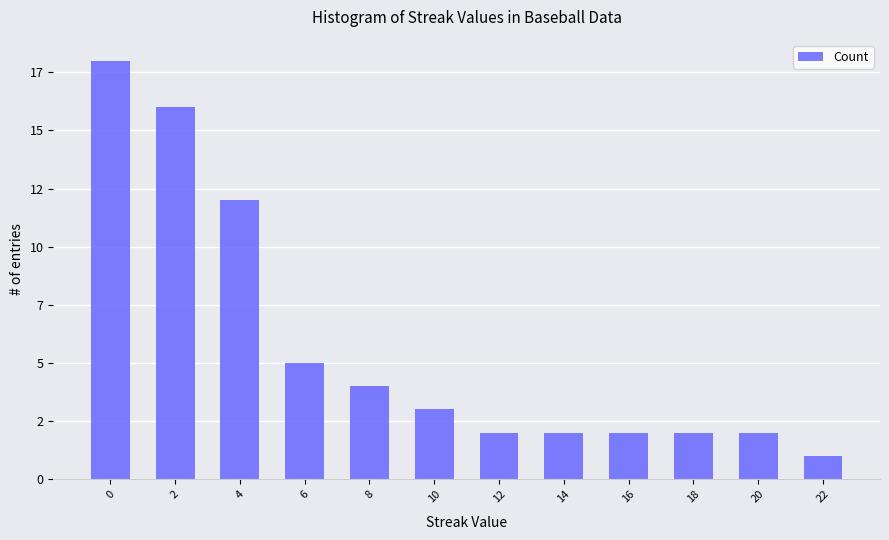

Does the chart contain any negative values?

No